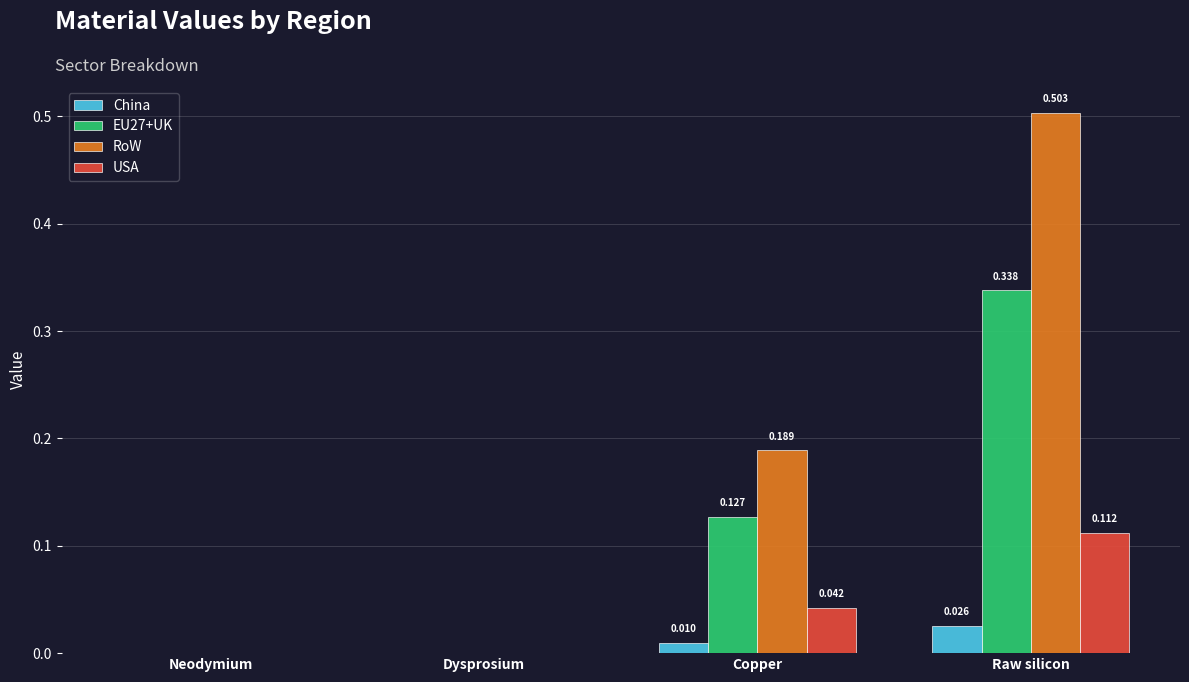

How many distinct data groups are displayed?

4